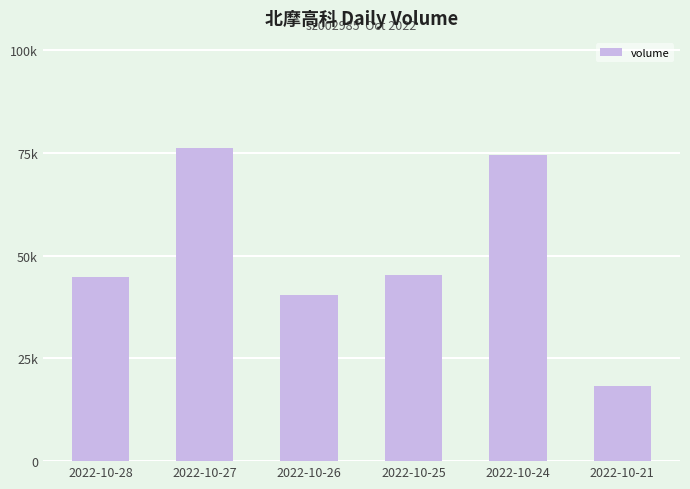

Which label corresponds to the largest value in the chart?

2022-10-27